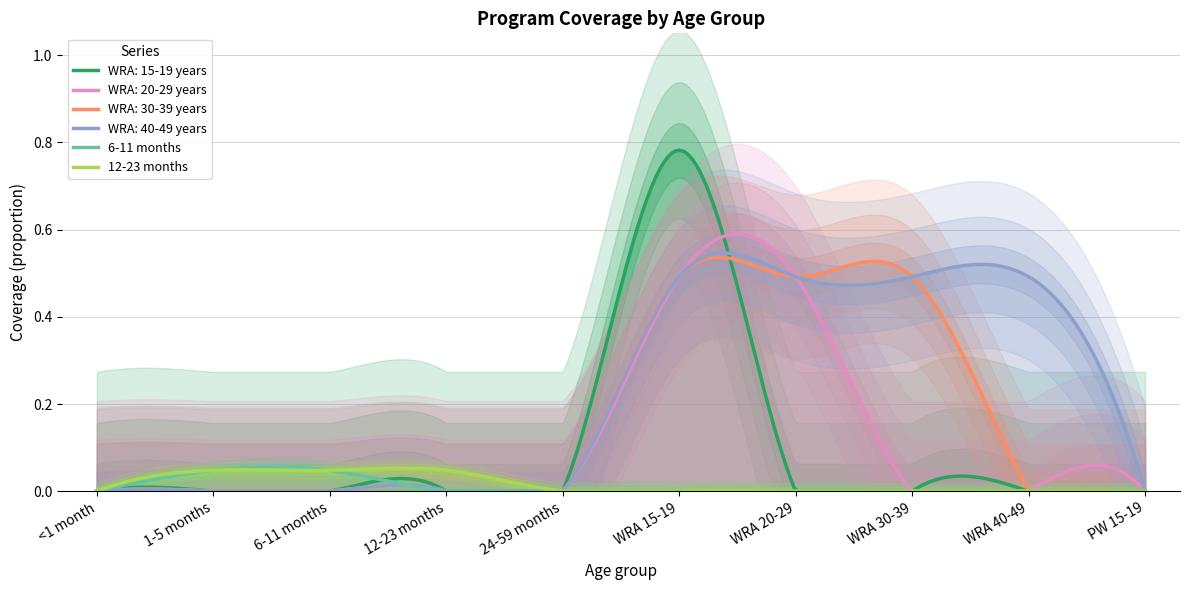

The value of WRA: 20-29 years at 6 is 0.8. True or false?

False